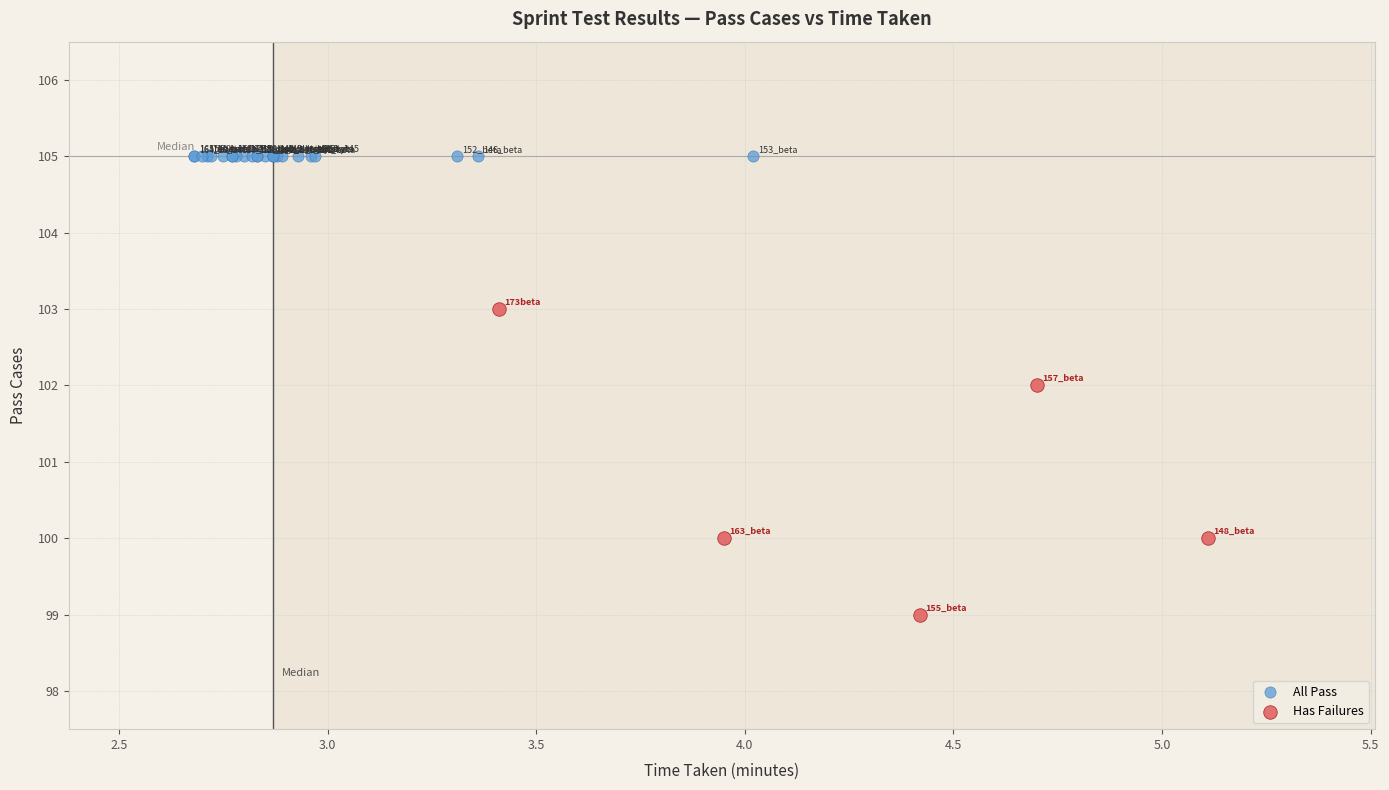

What are all the series names shown in the legend?

All Pass, Has Failures